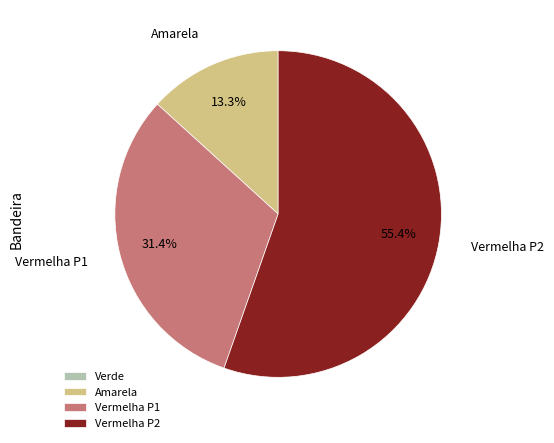

What percentage is the Vermelha P1 slice, to the nearest percent?

31%